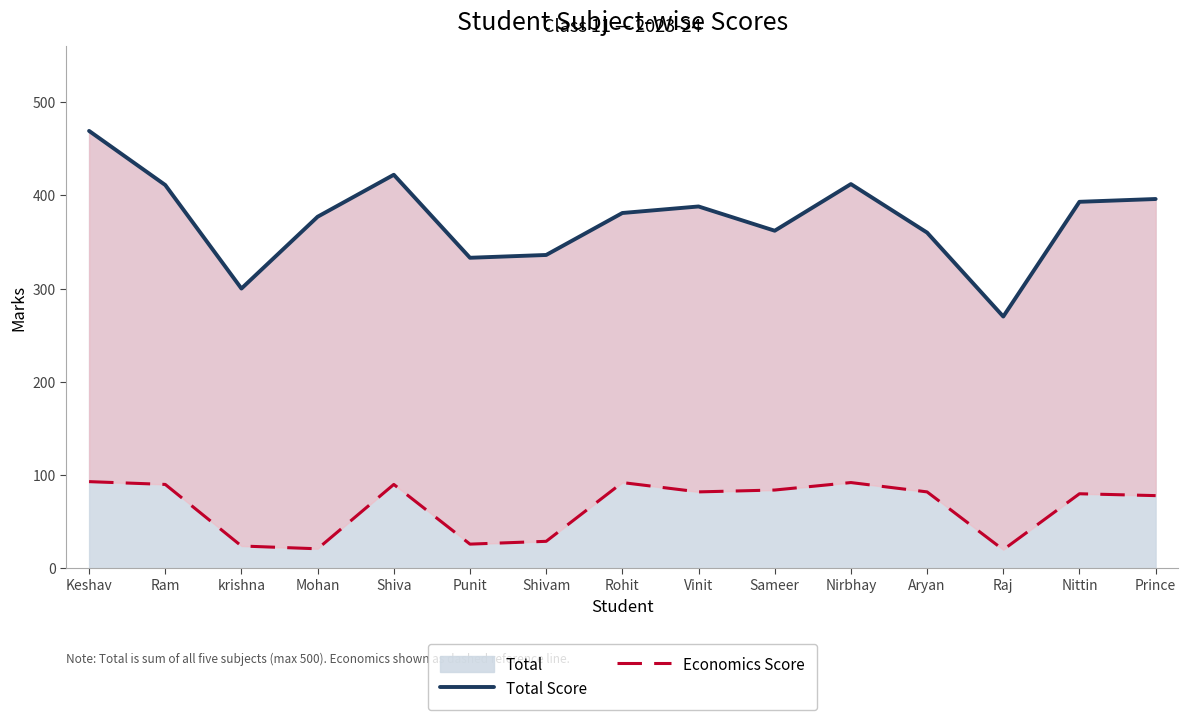

At how many categories does at least one series exceed 304?

13